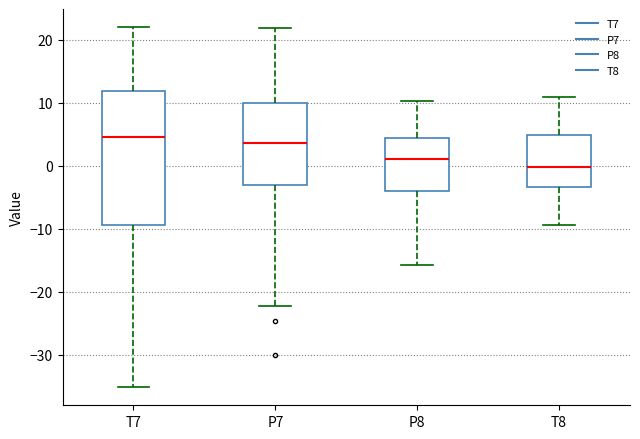

Reading left to right, read every box against the y-axis: the position of its median line, the range the box covers, and the ends of its whiskers. The values are not printed on the chart, so give them approximately, as read against the axis.

T7: median 5, box -9 to 12, whiskers -35 to 22
P7: median 4, box -3 to 10, whiskers -22 to 22
P8: median 1, box -4 to 4, whiskers -16 to 10
T8: median 0, box -3 to 5, whiskers -9 to 11